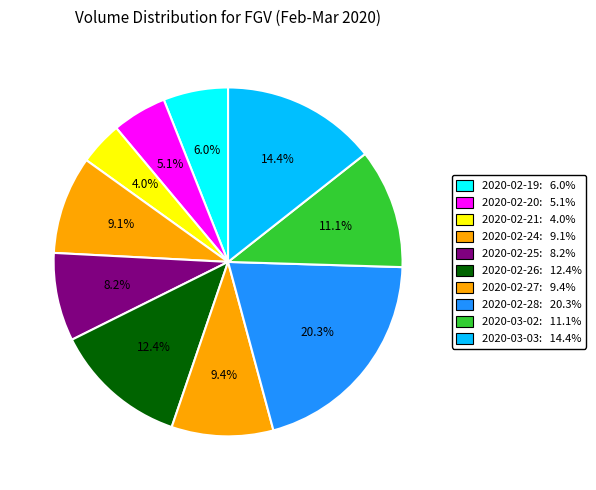

What portion of the pie excludes 2020-02-27?

90.6%